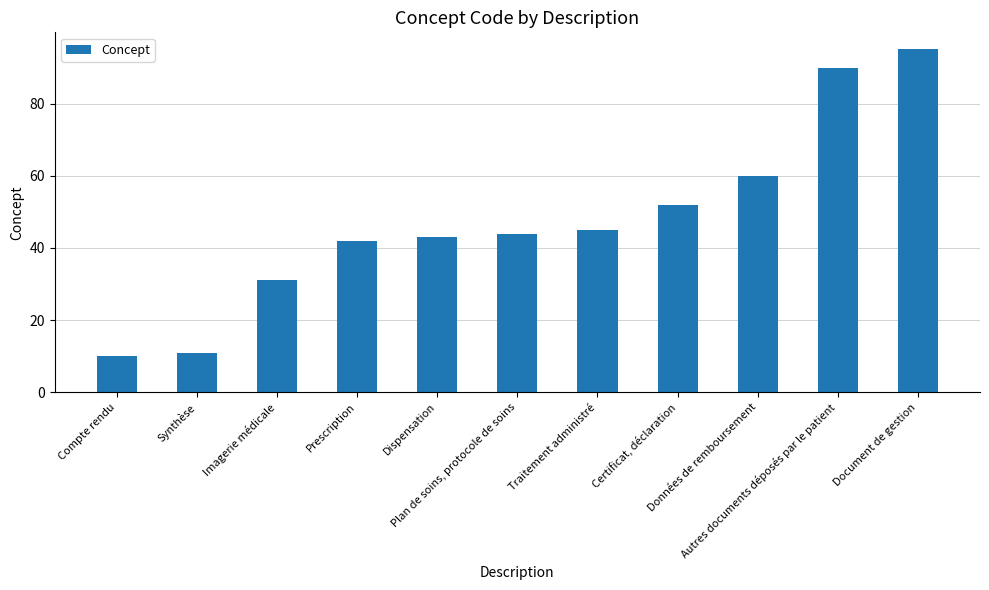

List the labels in order of value, smallest first.

Compte rendu, Synthèse, Imagerie médicale, Prescription, Dispensation, Plan de soins, protocole de soins, Traitement administré, Certificat, déclaration, Données de remboursement, Autres documents déposés par le patient, Document de gestion